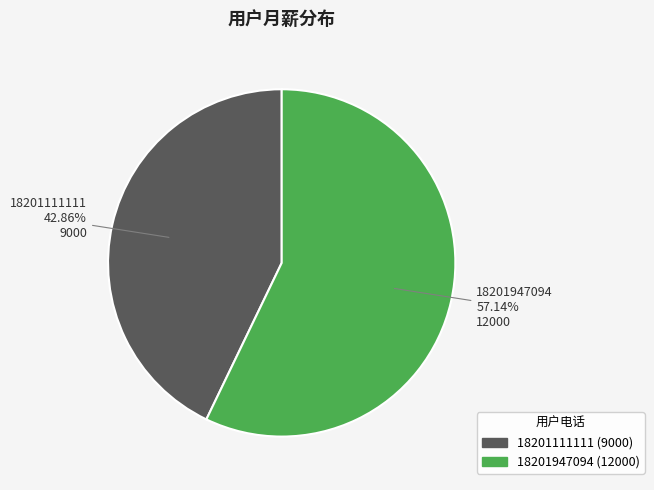

What percentage is the 18201947094 slice, to the nearest percent?

57%